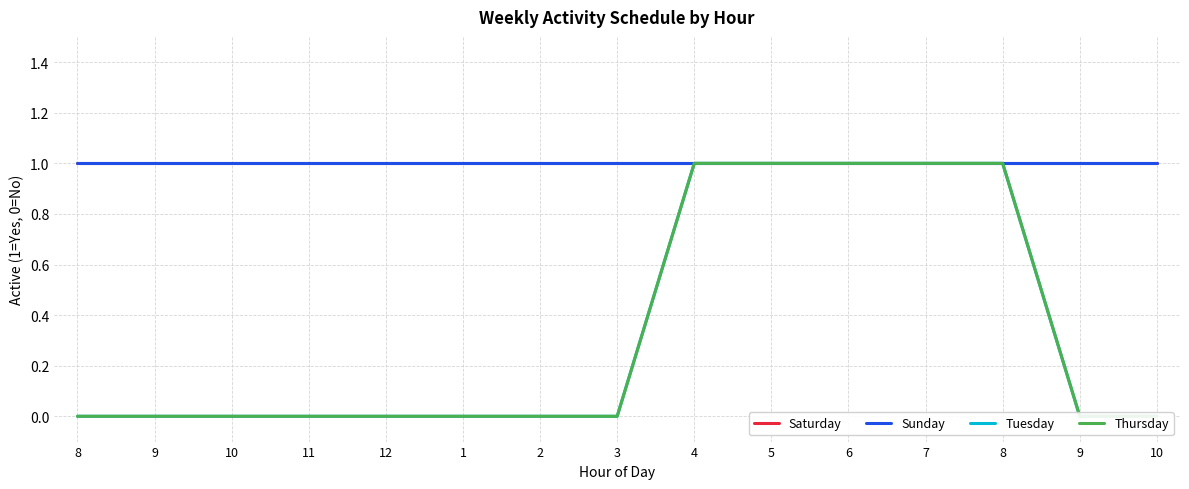

Read the Thursday value at 4.

1